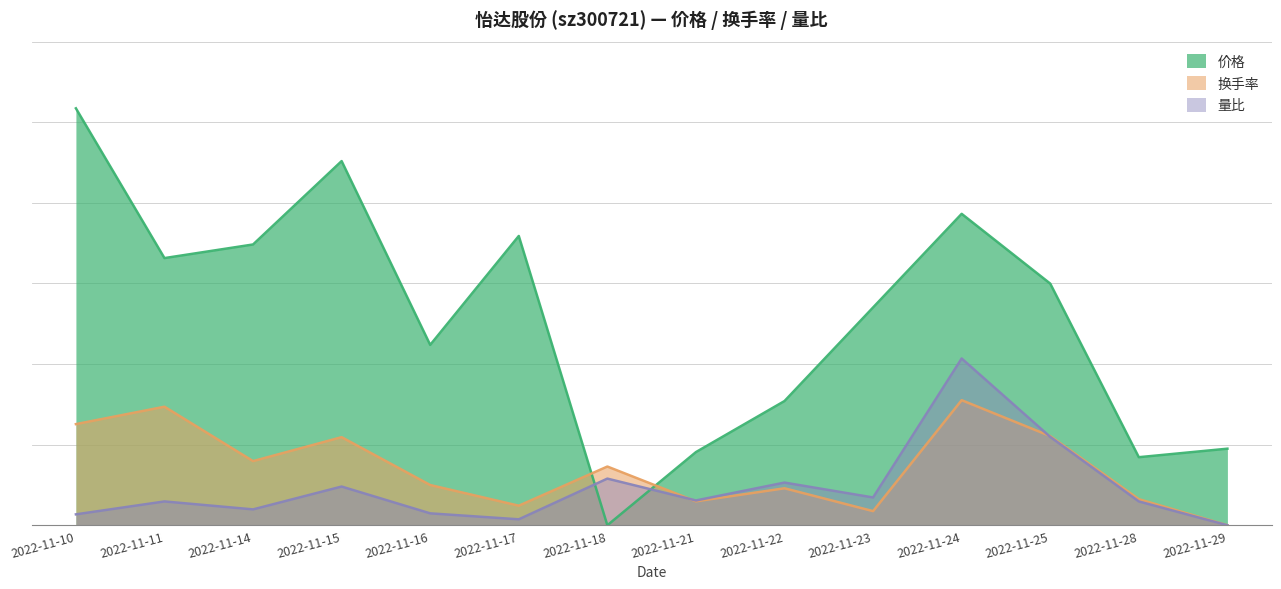

List the labels in order of 价格 value, smallest first.

2022-11-18, 2022-11-28, 2022-11-21, 2022-11-29, 2022-11-22, 2022-11-16, 2022-11-23, 2022-11-25, 2022-11-11, 2022-11-14, 2022-11-17, 2022-11-24, 2022-11-15, 2022-11-10